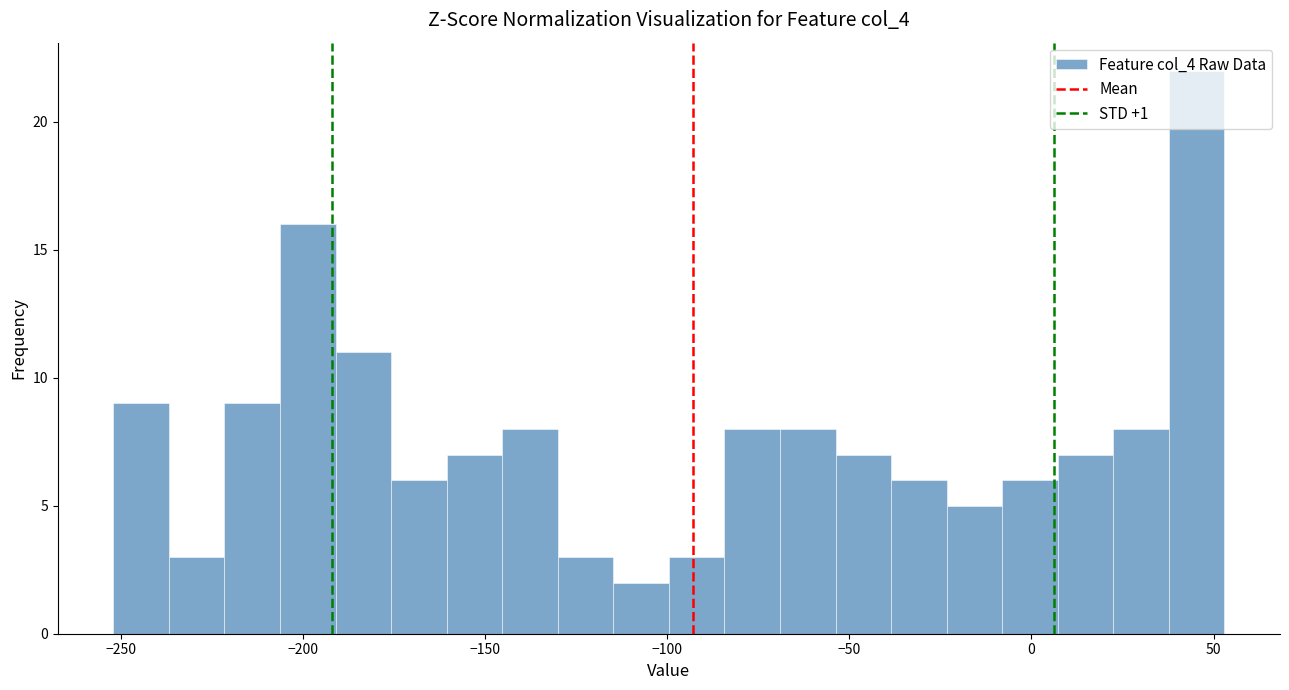

Around what value on the x-axis is the tallest bar? Give the approximate position of its centre, as read against the axis.

45